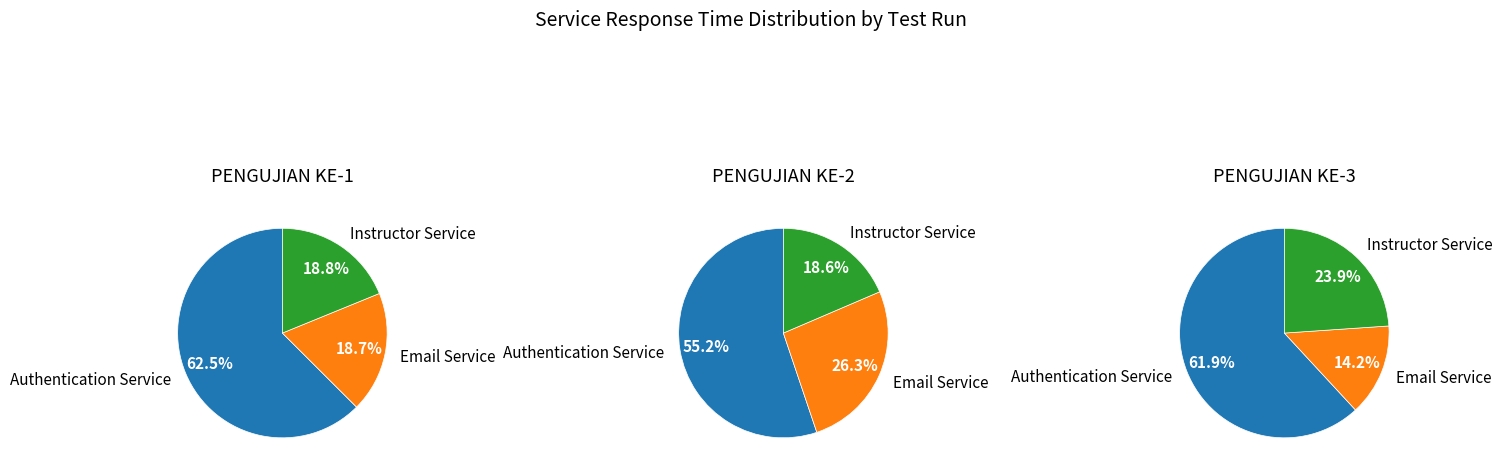

What percentage is the Email Service slice, to the nearest percent?

26%